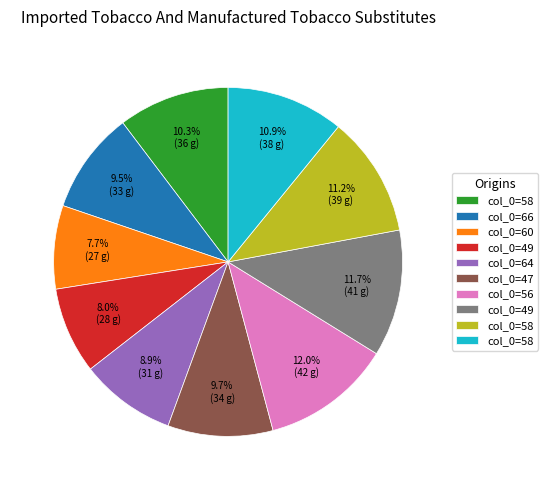

Count the number of slices in the pie.

10